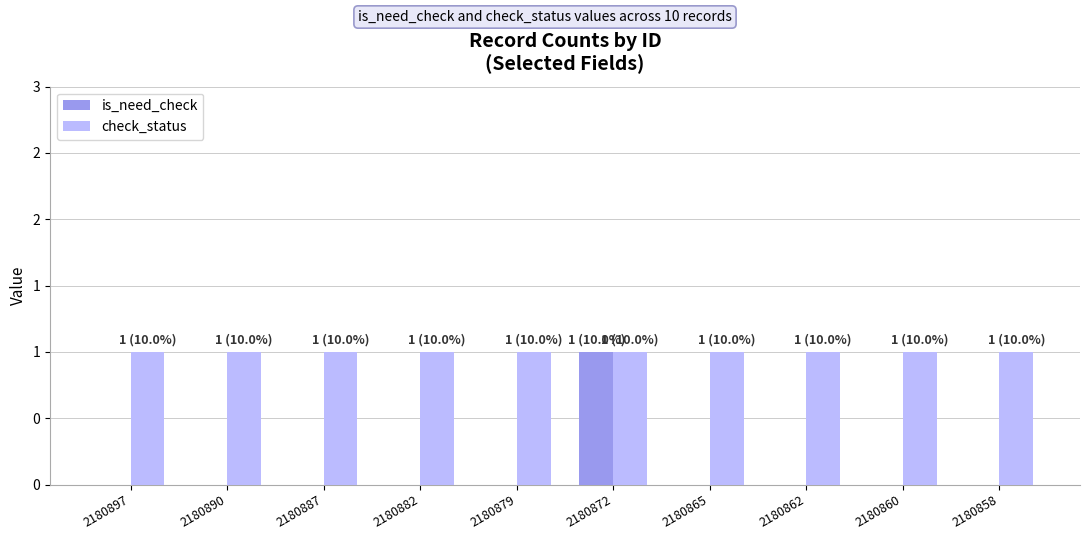

What are all the series names shown in the legend?

is_need_check, check_status